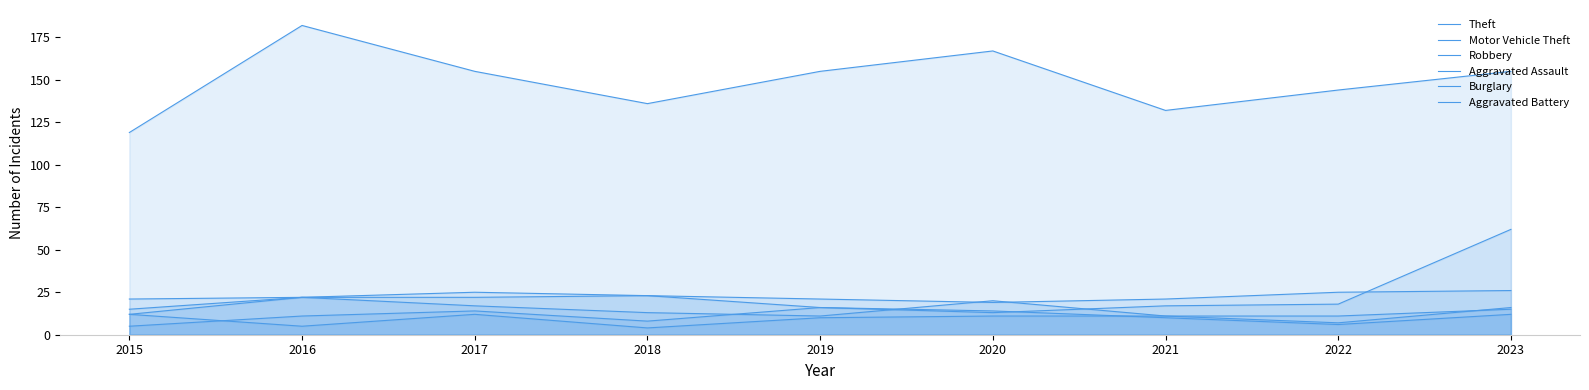

Reading left to right, what are all the values shown in this chart?

Theft: 2015=119	2016=182	2017=155	2018=136	2019=155	2020=167	2021=132	2022=144	2023=155
Motor Vehicle Theft: 2015=15	2016=22	2017=22	2018=23	2019=16	2020=13	2021=17	2022=18	2023=62
Robbery: 2015=21	2016=22	2017=17	2018=13	2019=11	2020=20	2021=11	2022=11	2023=15
Aggravated Assault: 2015=12	2016=5	2017=12	2018=4	2019=10	2020=11	2021=11	2022=7	2023=16
Burglary: 2015=12	2016=22	2017=25	2018=23	2019=21	2020=19	2021=21	2022=25	2023=26
Aggravated Battery: 2015=5	2016=11	2017=14	2018=8	2019=16	2020=14	2021=10	2022=6	2023=12